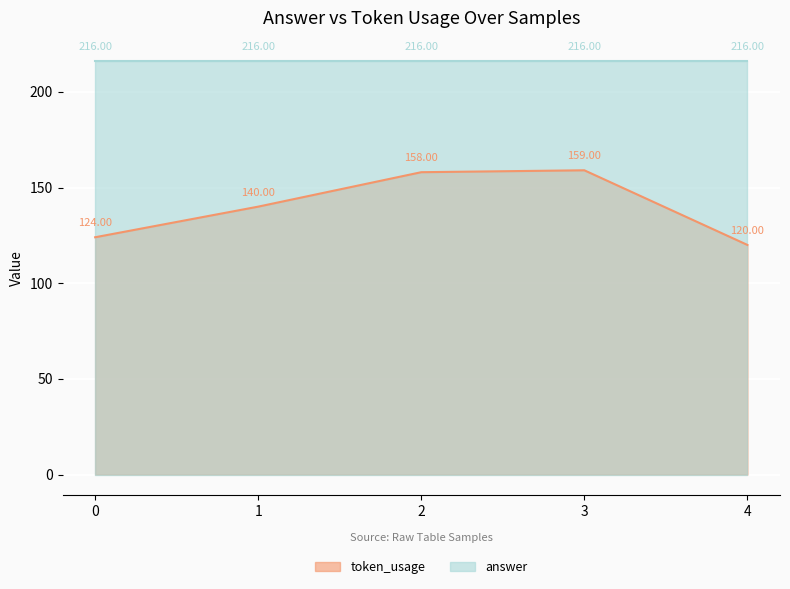

What is the ratio of the value at 4 to the value at 2?

0.8